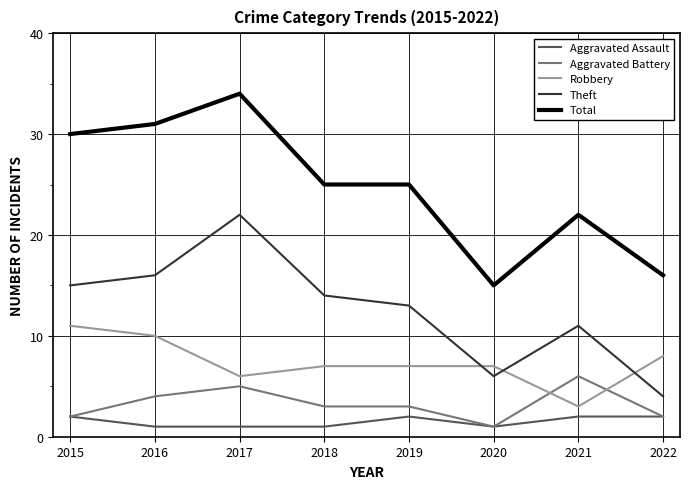

Reading left to right, what are all the values shown in this chart?

Aggravated Assault: 2	1	1	1	2	1	2	2
Aggravated Battery: 2	4	5	3	3	1	6	2
Robbery: 11	10	6	7	7	7	3	8
Theft: 15	16	22	14	13	6	11	4
Total: 30	31	34	25	25	15	22	16